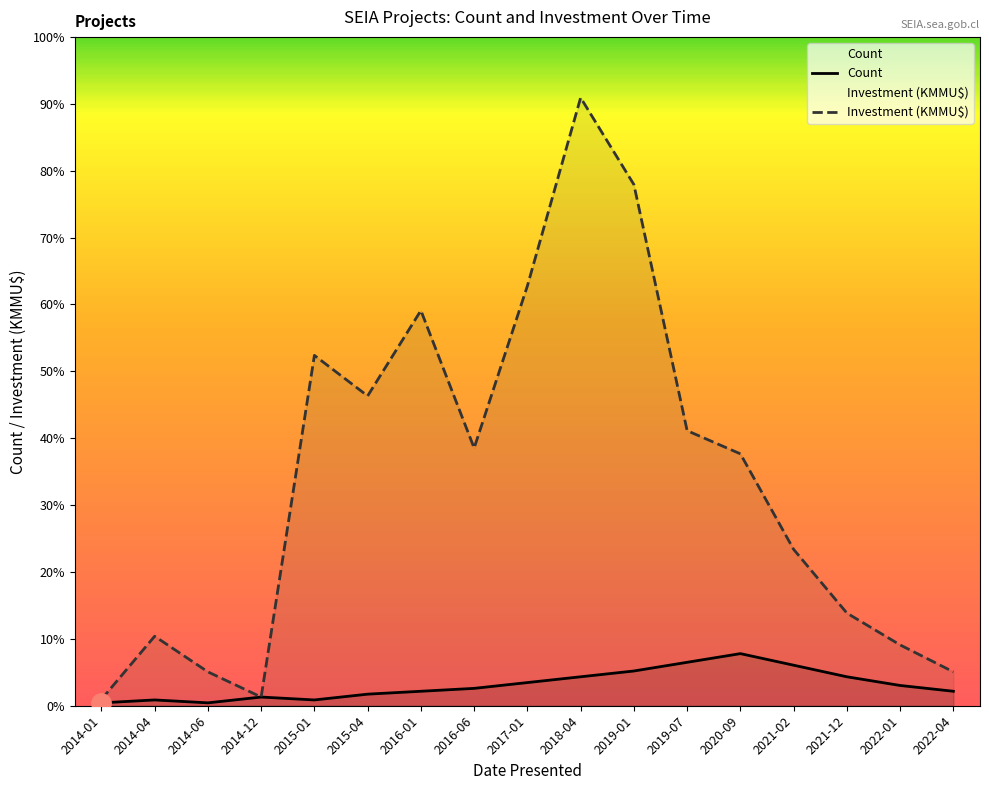

Which series has the largest total across all categories?

Investment (KMMU$)